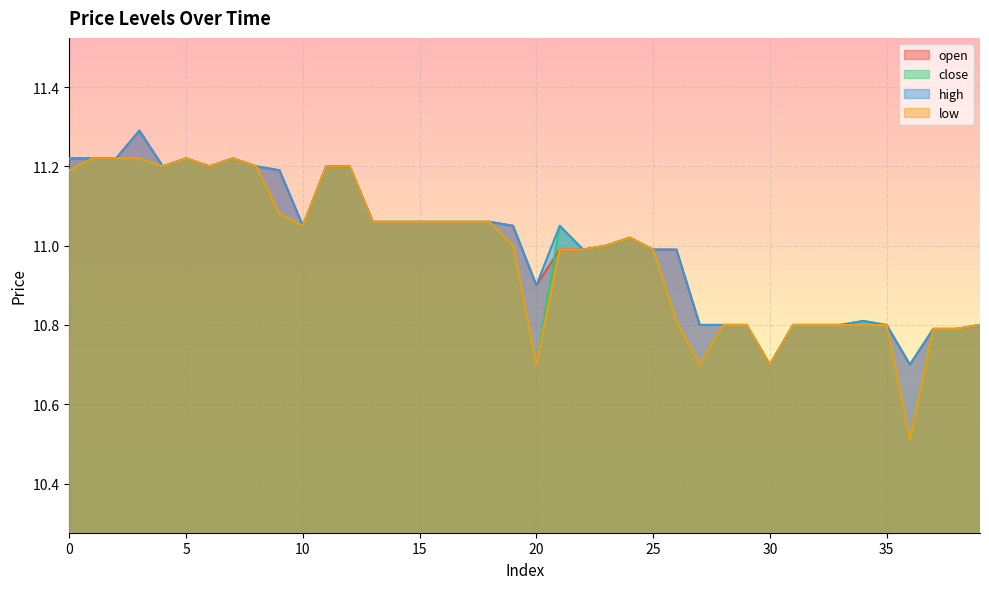

At which category does low reach its first local valley?

4